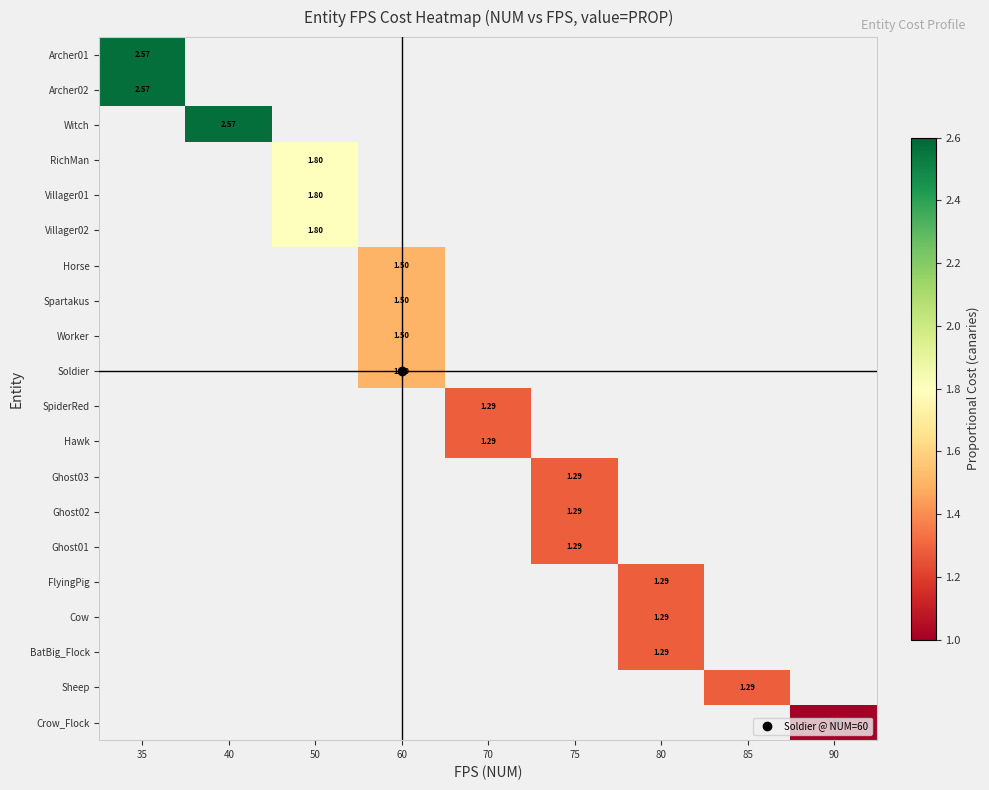

Count the number of categories in the chart.

9